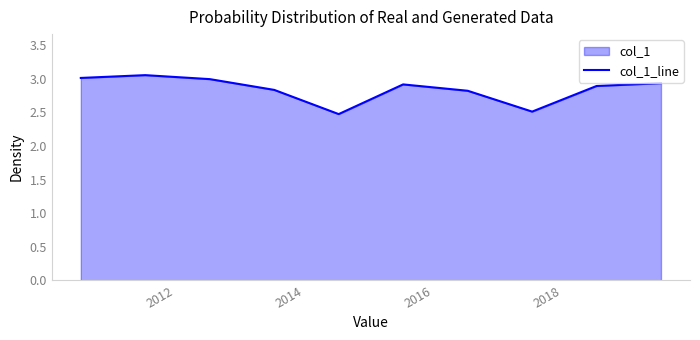

What is the difference between the maximum and minimum values?

0.6